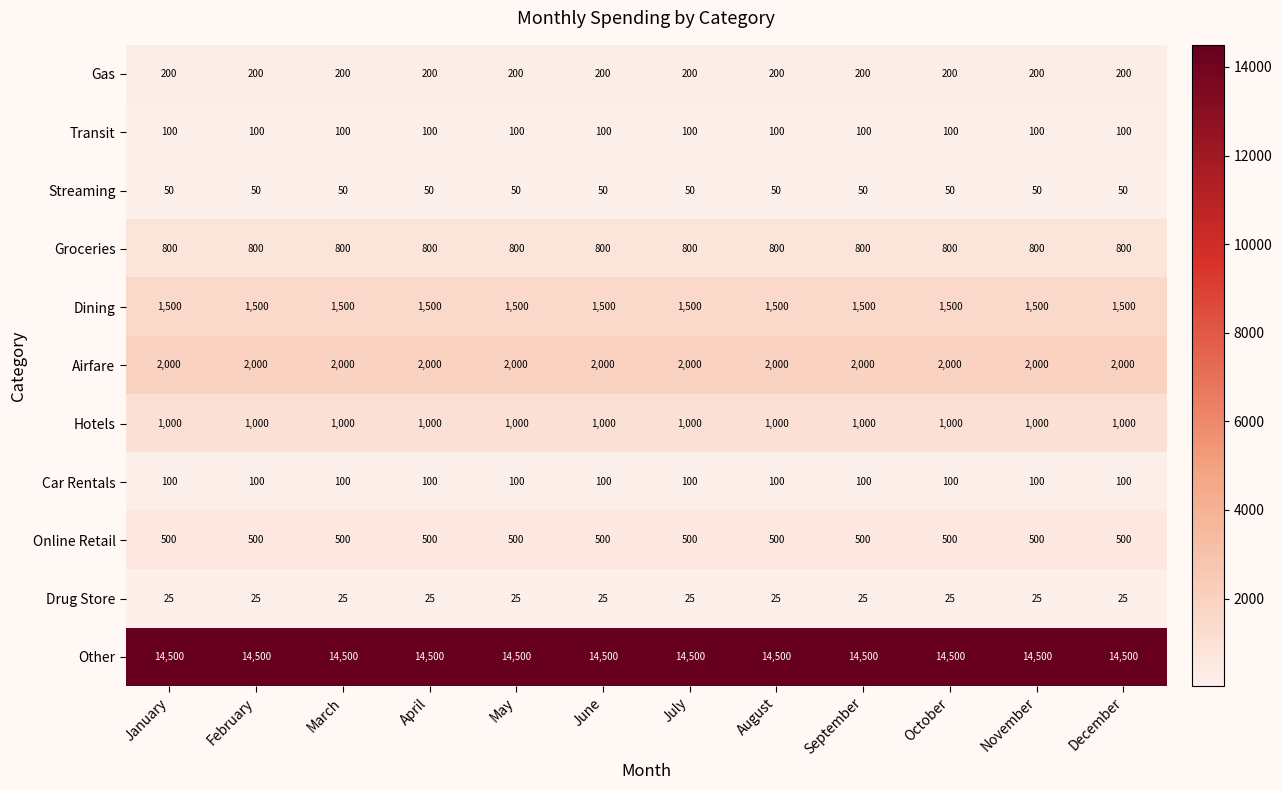

Is the value of Dining at November greater than the value of Gas at January?

Yes